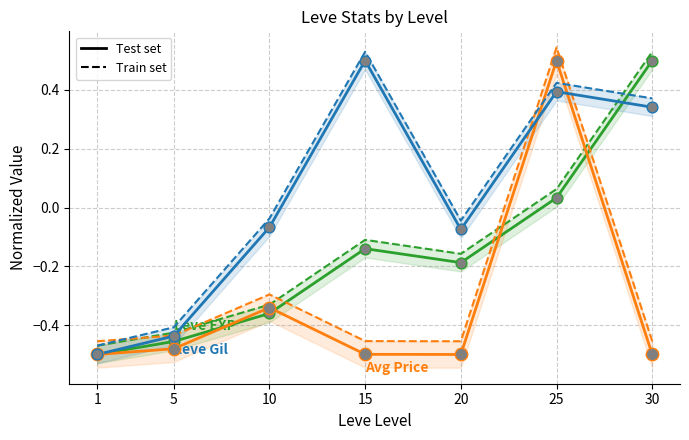

Which series has the widest spread of Y values?

Leve EXP